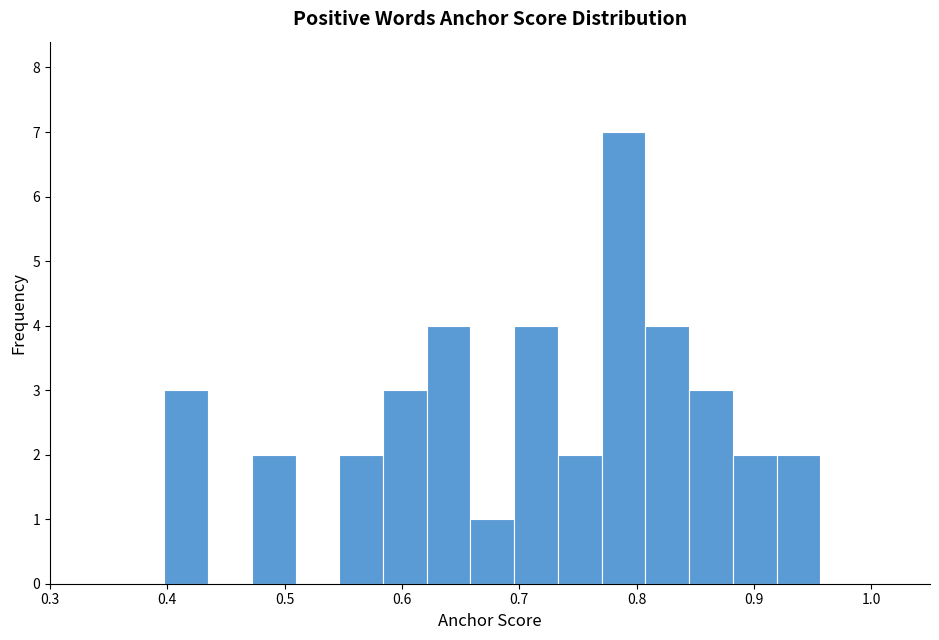

Read against the x-axis, roughly where is the centre of the tallest bar?

0.79